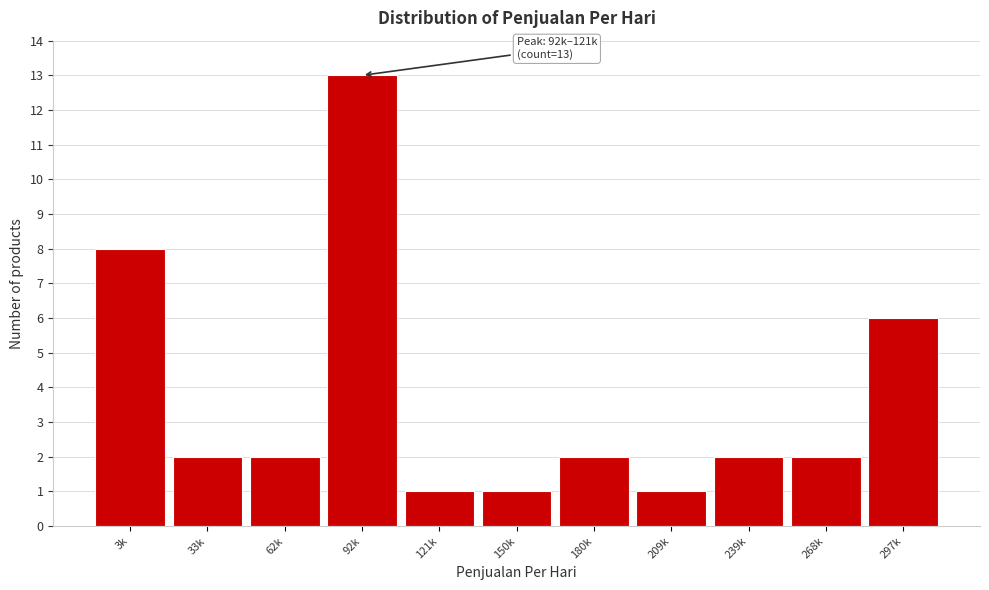

Reading left to right, transcribe all the data shown in this chart.

3k=8	33k=2	62k=2	92k=13	121k=1	150k=1	180k=2	209k=1	239k=2	268k=2	297k=6